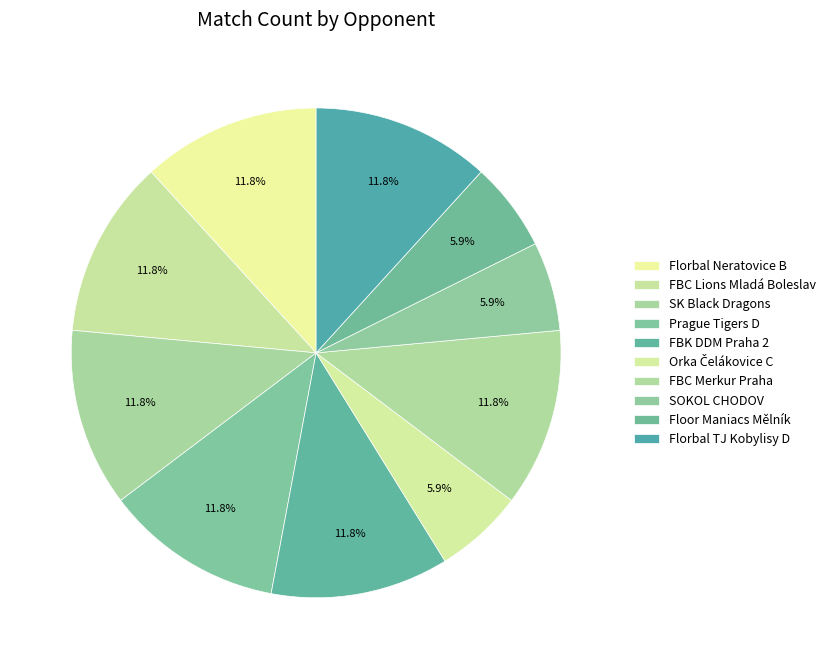

Which slice is the largest?

Florbal Neratovice B